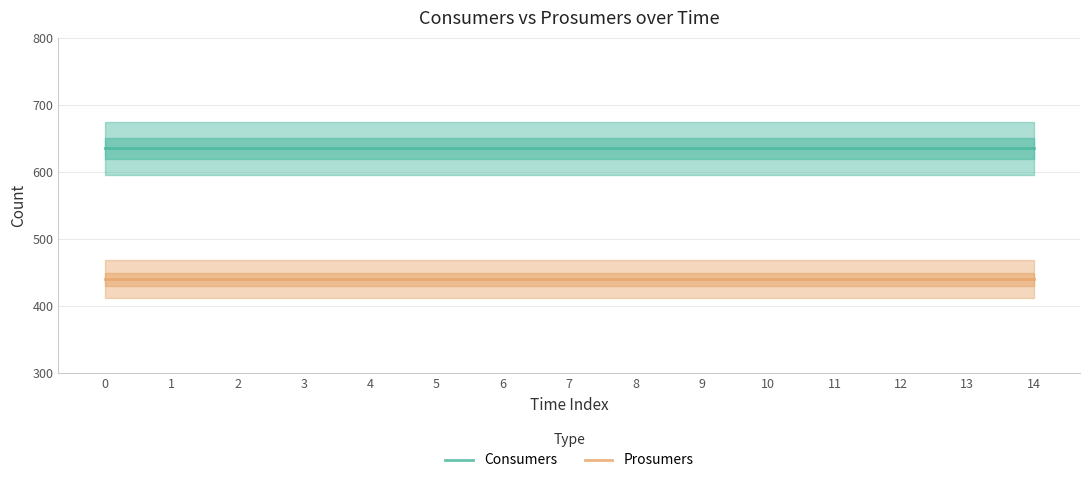

Which has a higher value, 14 or 13?

14